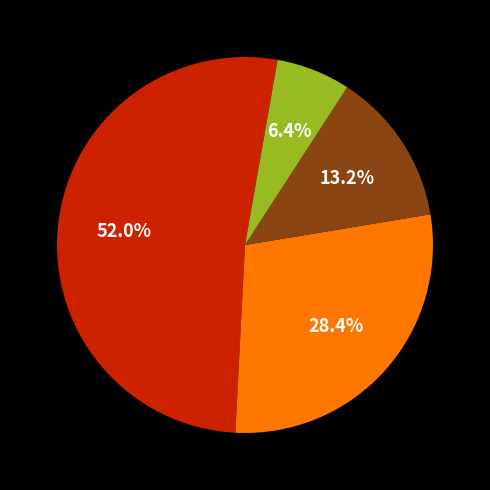

Is there any slice that represents more than half of the pie?

Yes